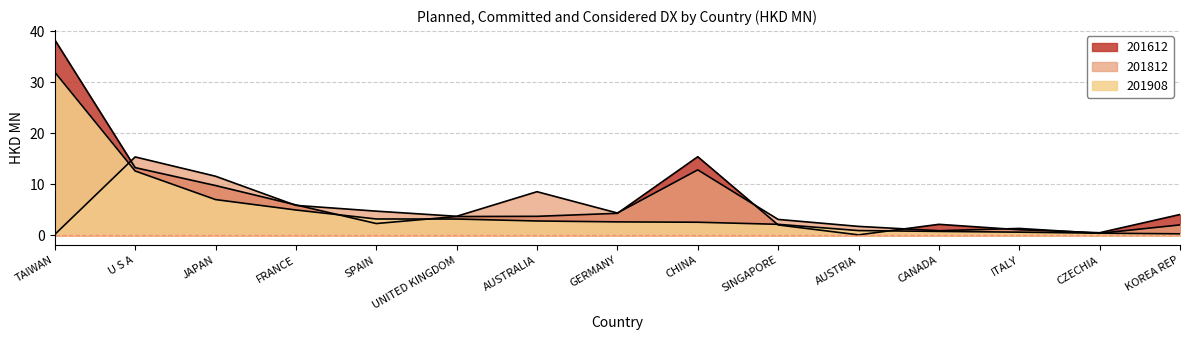

Does the chart have visible grid lines?

Yes